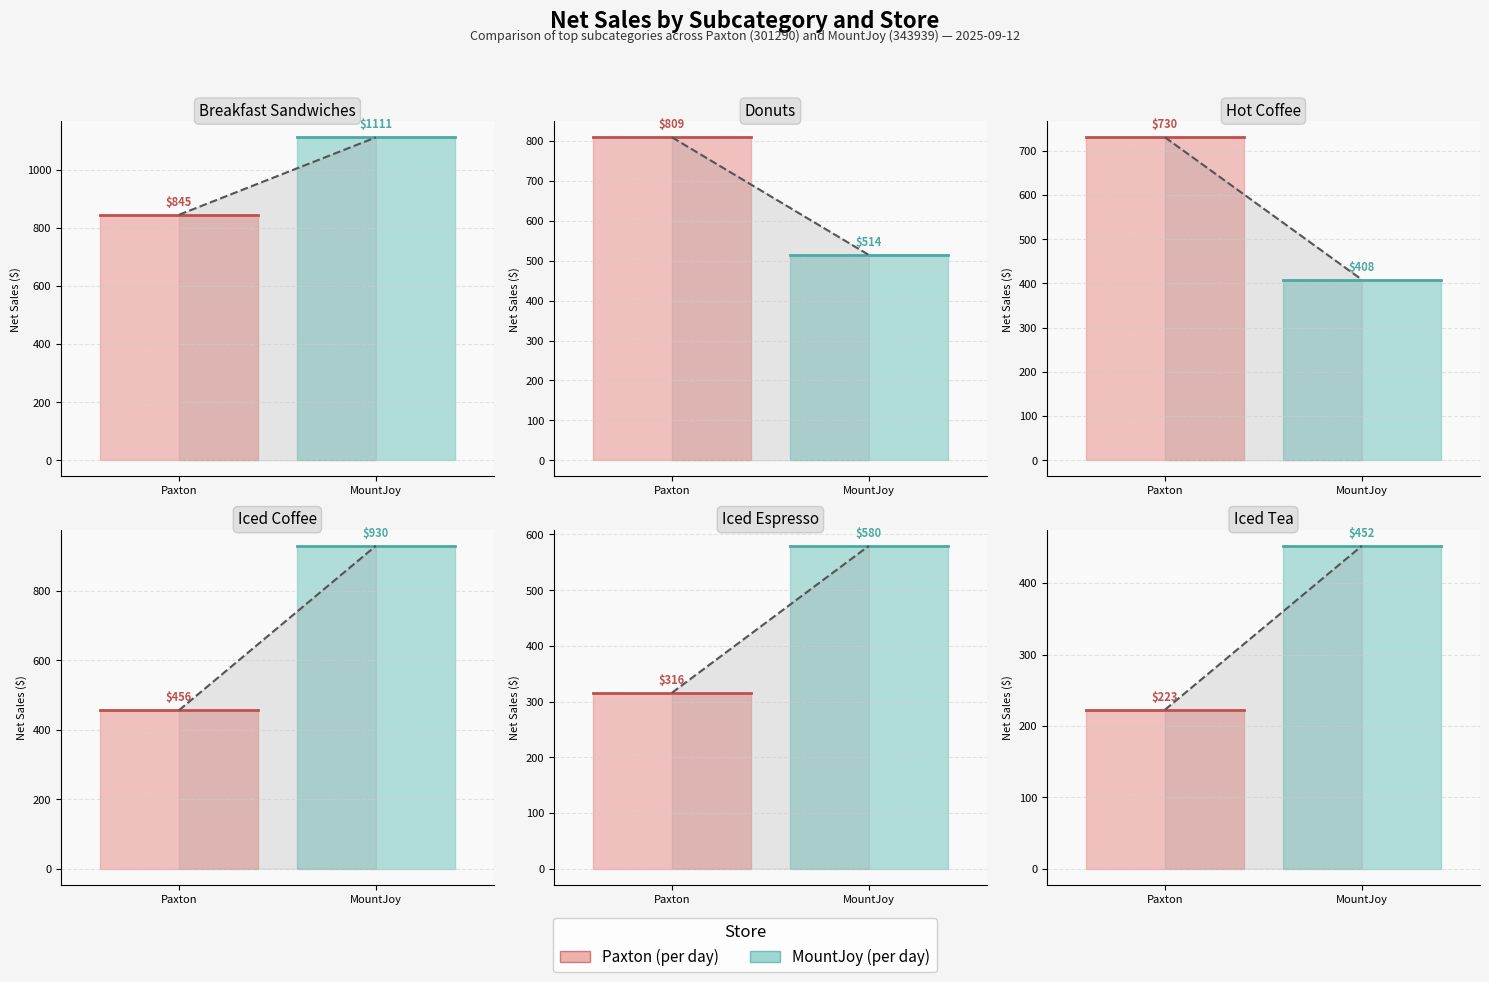

What is the difference between the highest and lowest values at 0?

622.2